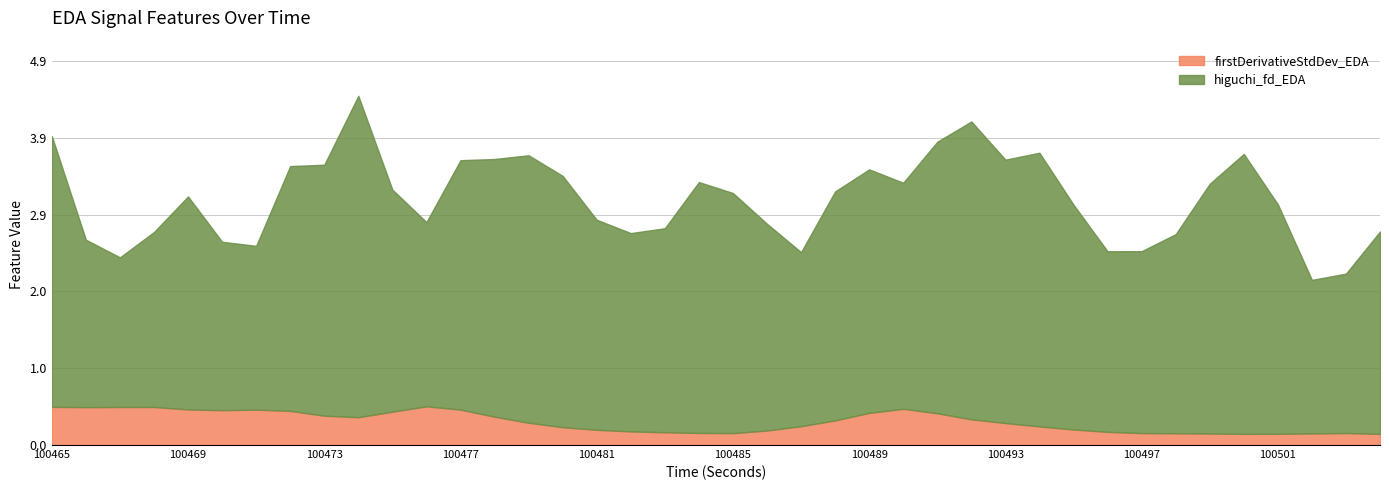

How many values in the higuchi_fd_EDA series are below 3?

17